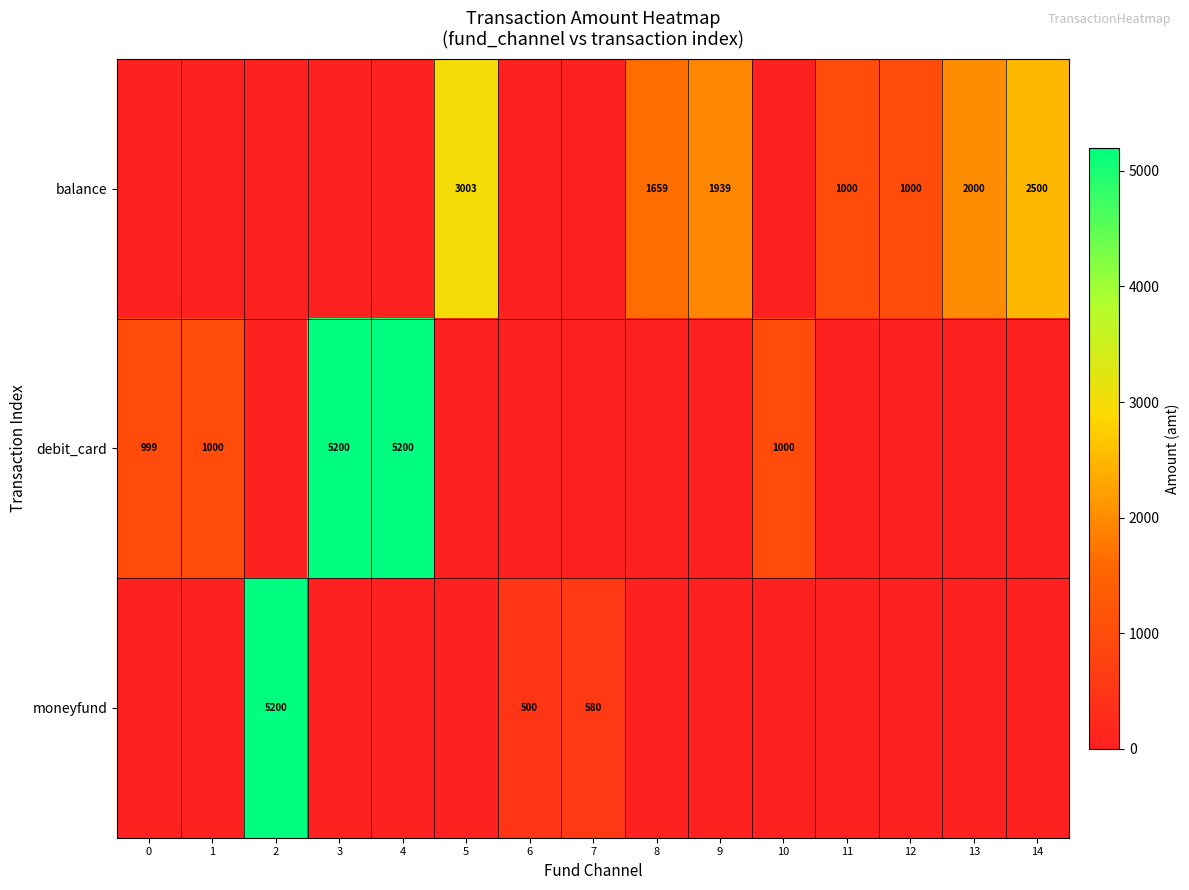

Is it true that debit_card equals 5200 at 4?

True